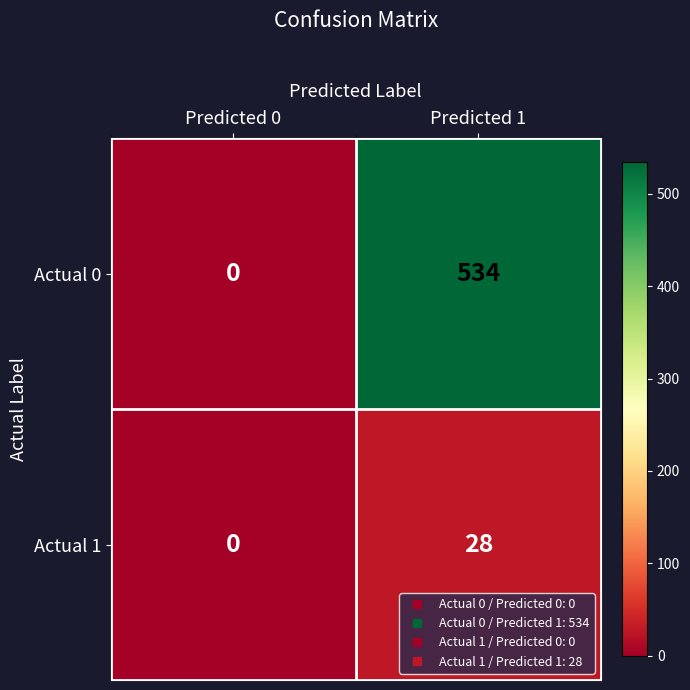

Which series has the largest range (max minus min)?

Actual 0